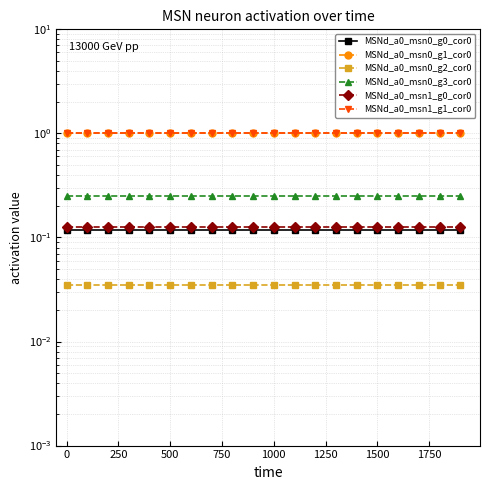

At how many categories does at least one series exceed 0?

20